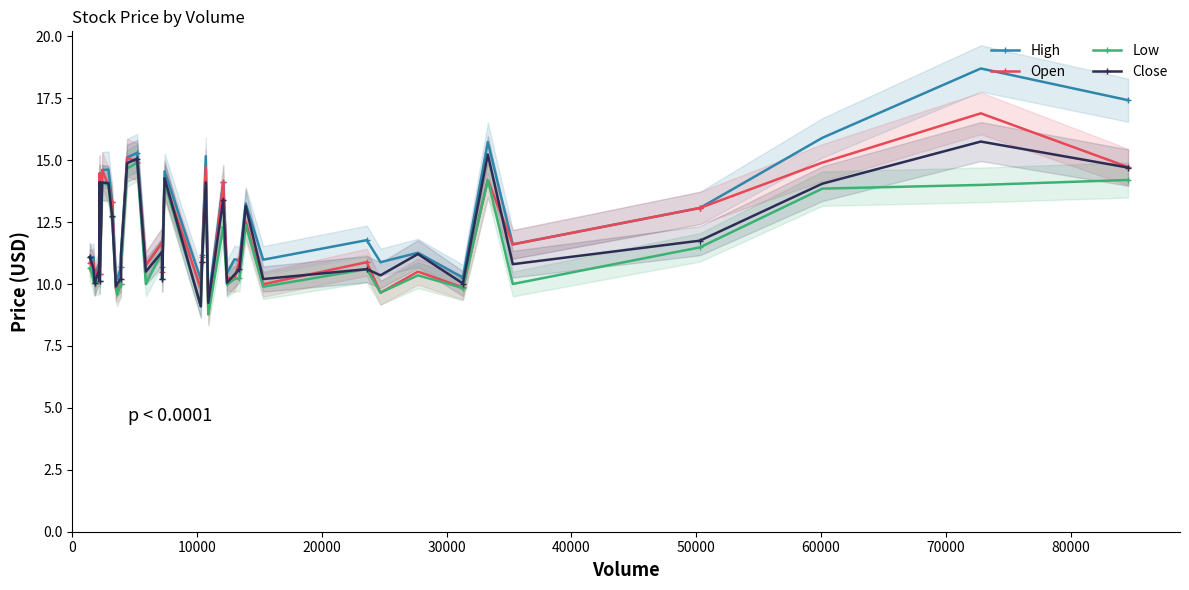

In Close, how many points are lower than both neighbors (excluding endpoints)?

12